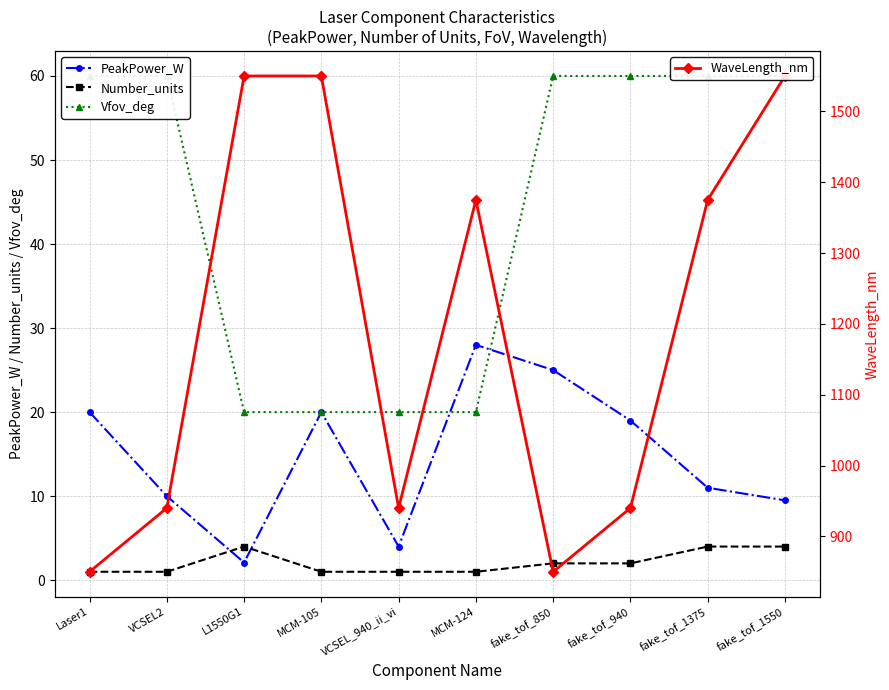

Count the Number_units values in the range 1 to 4.

10